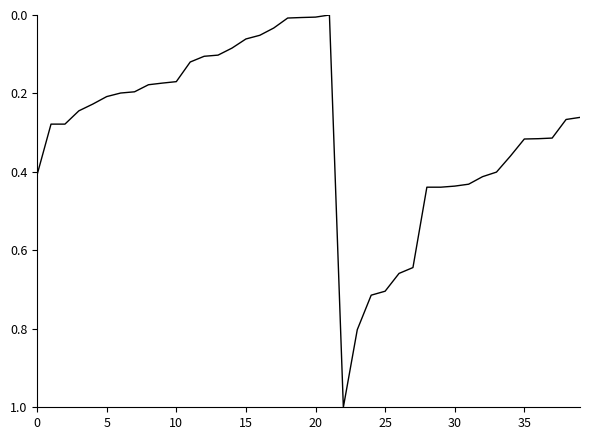

What is the difference between the maximum and minimum values?

1.0